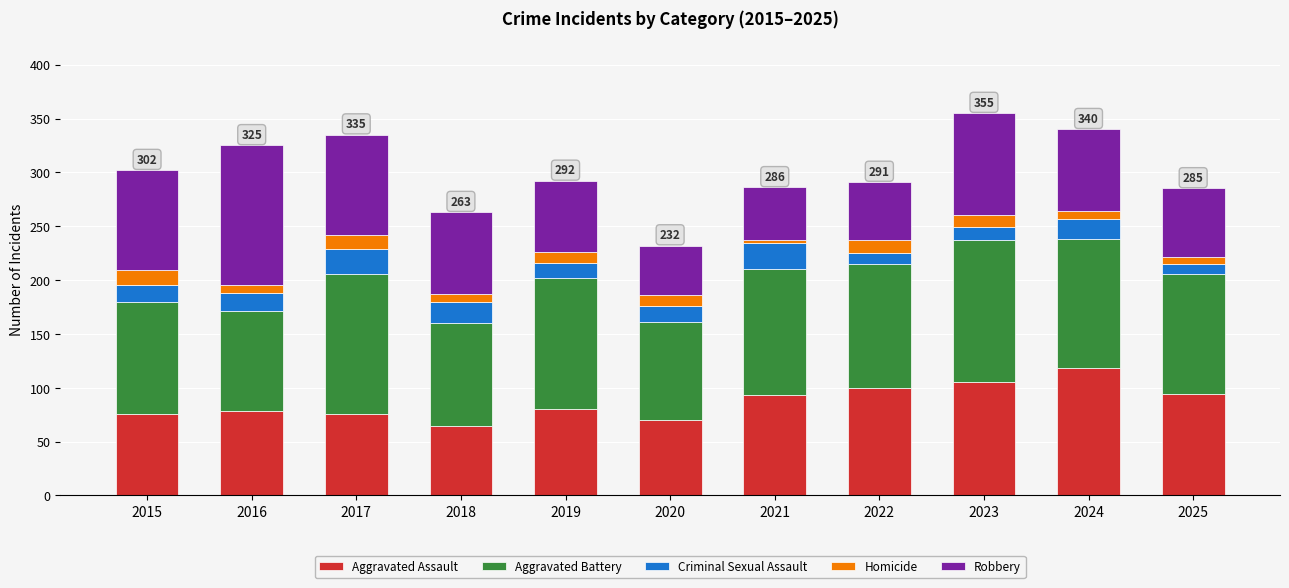

The value of Aggravated Assault at 2025 is 94. True or false?

True